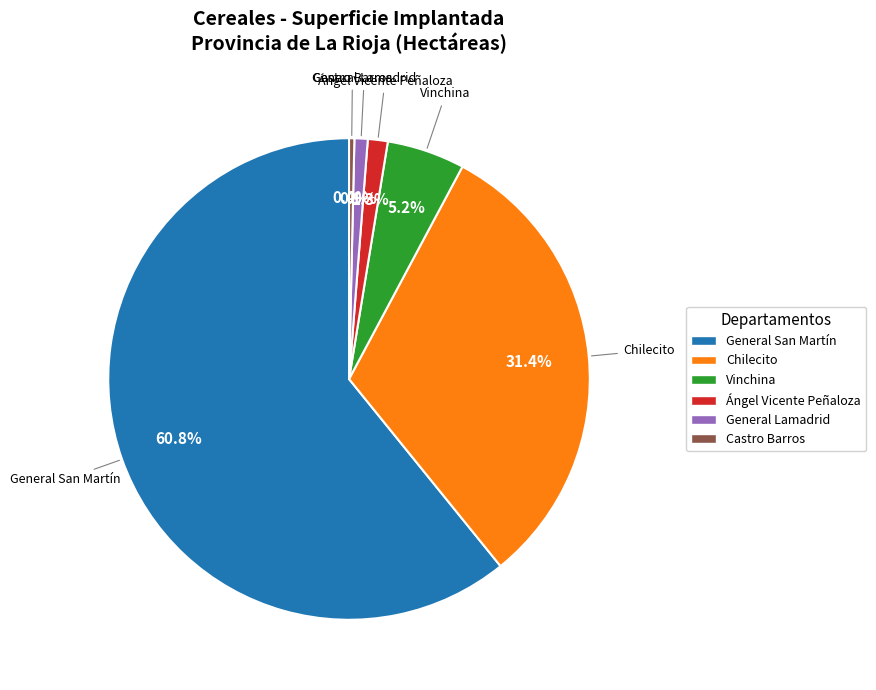

What is the ratio of the value at General San Martín to the value at Castro Barros?

170.9